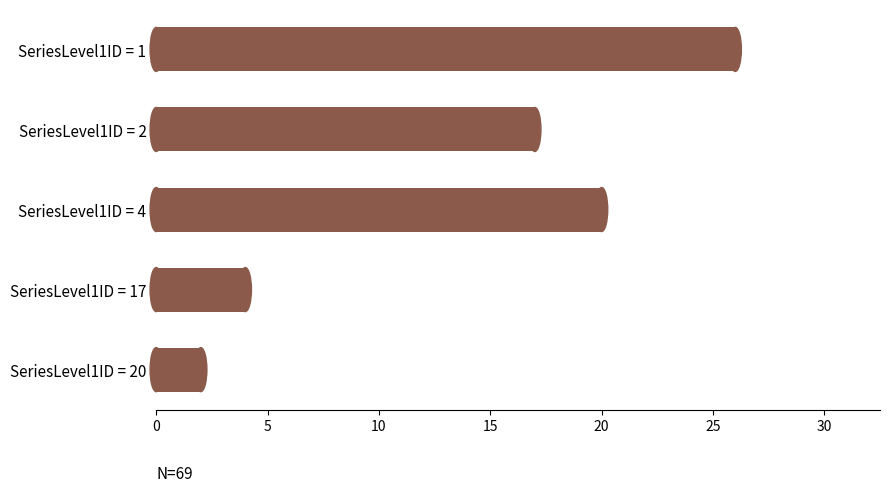

What is the smallest value displayed?

2